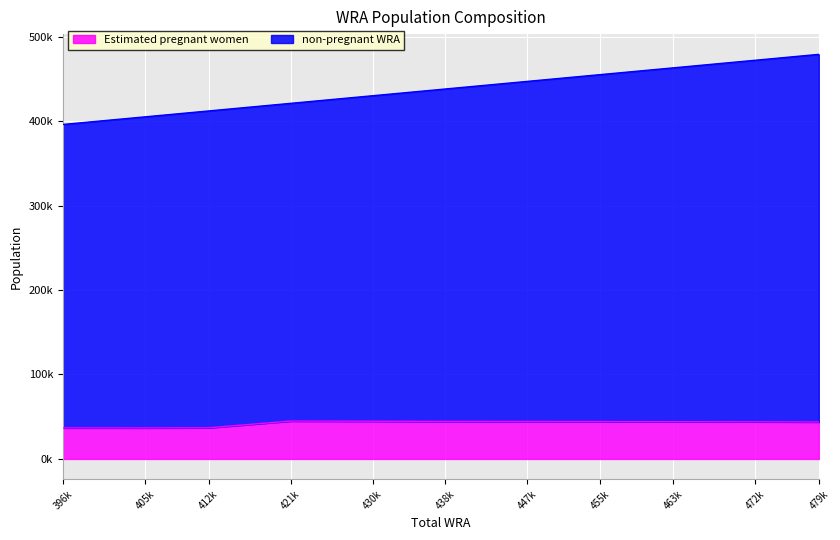

The non-pregnant WRA series shows 430000.0 at 430k. True or false?

True